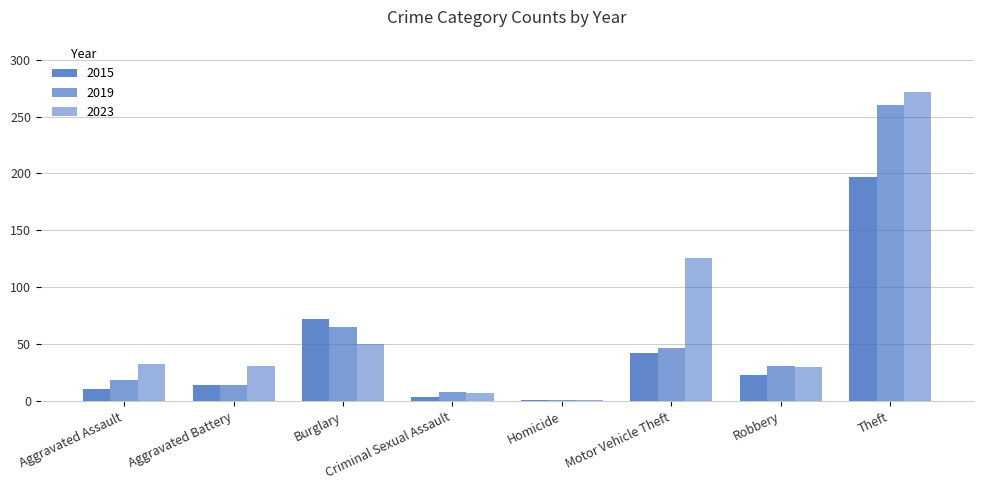

Are the bars horizontal?

No